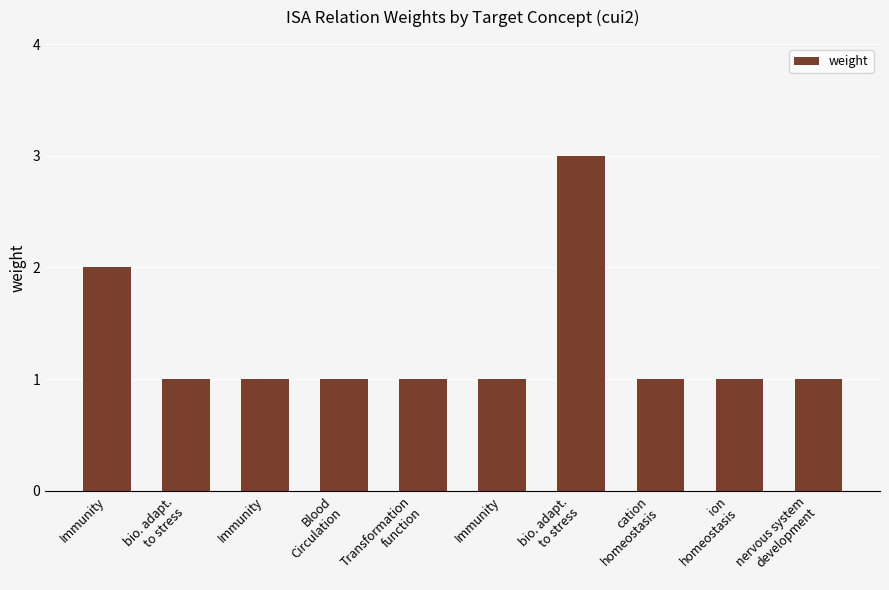

At which label is the value closest to 2?

Immunity